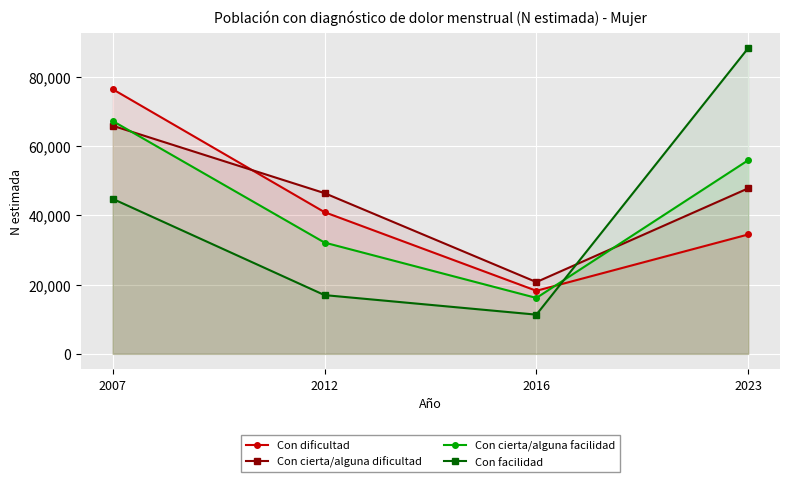

The Con cierta/alguna facilidad series shows 25525 at 2023. True or false?

False